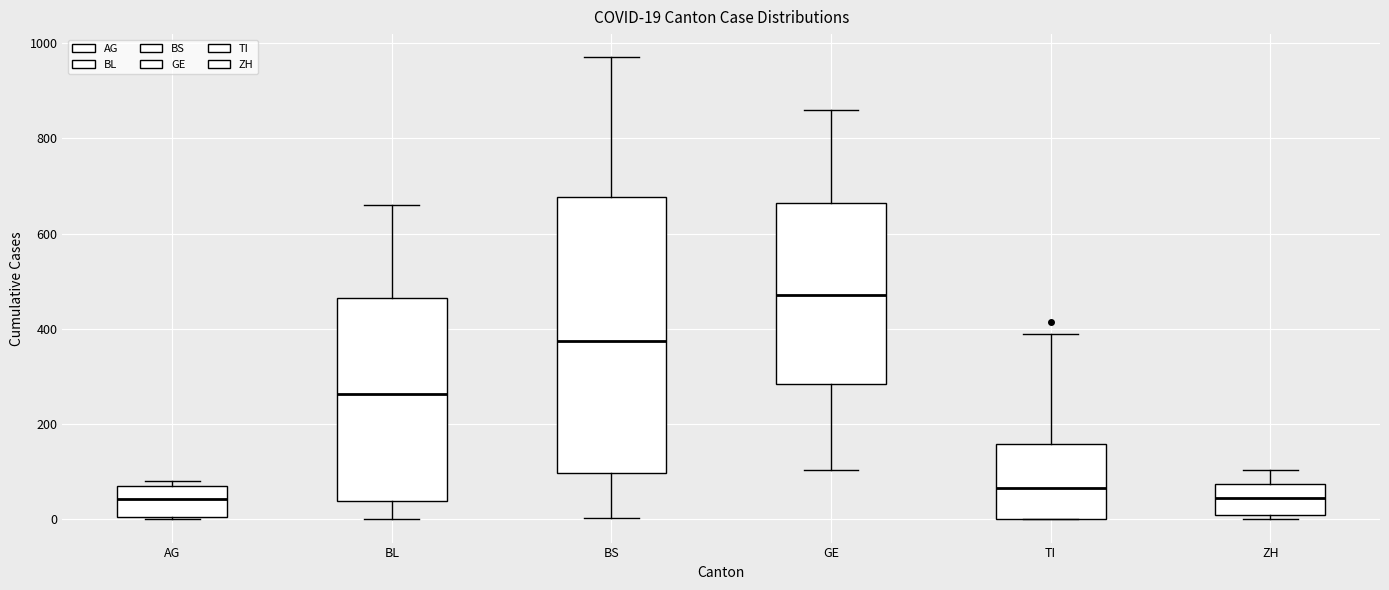

Which box is the tallest, from its lower edge to its upper edge?

BS